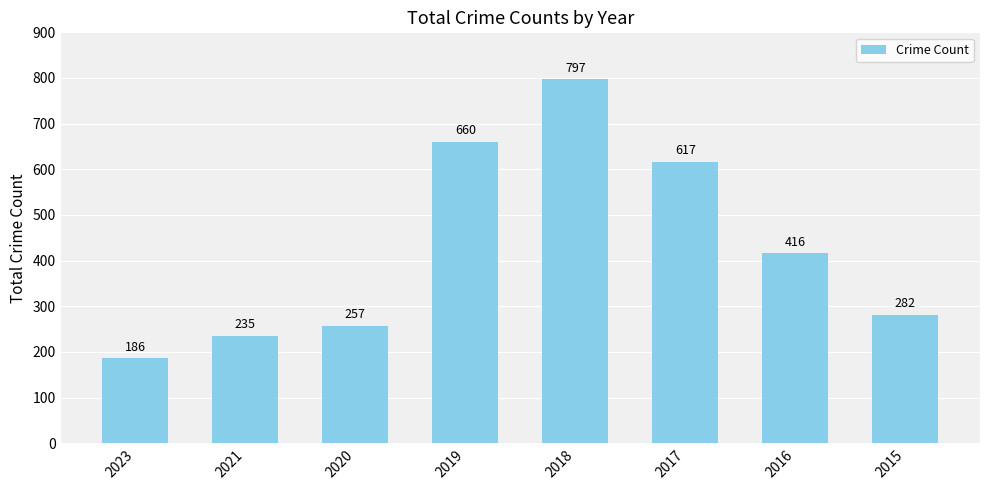

True or false: the data shows 797 at 2018.

True